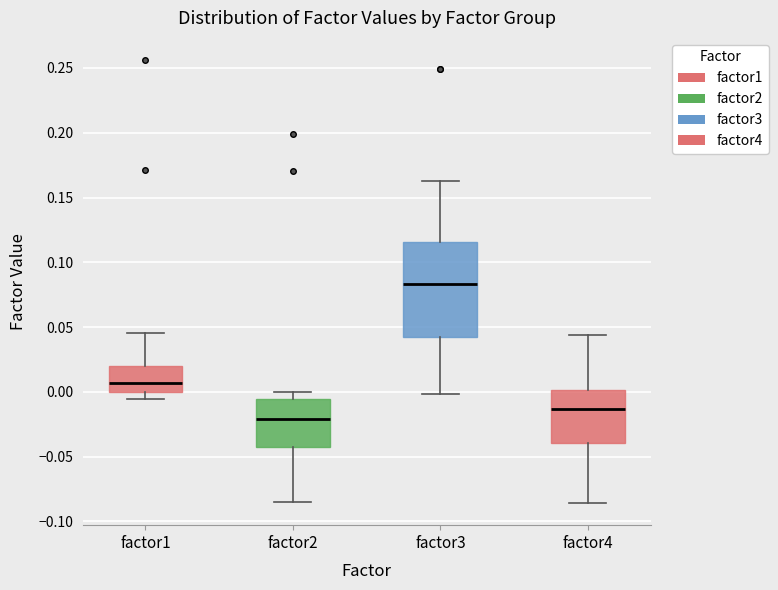

Which box has the highest median line?

factor3